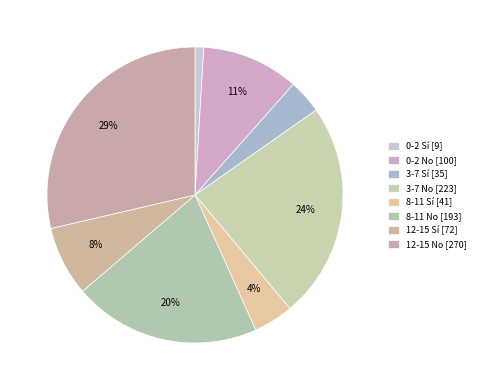

Is the sum of 12-15 No and 0-2 Sí greater than half?

No